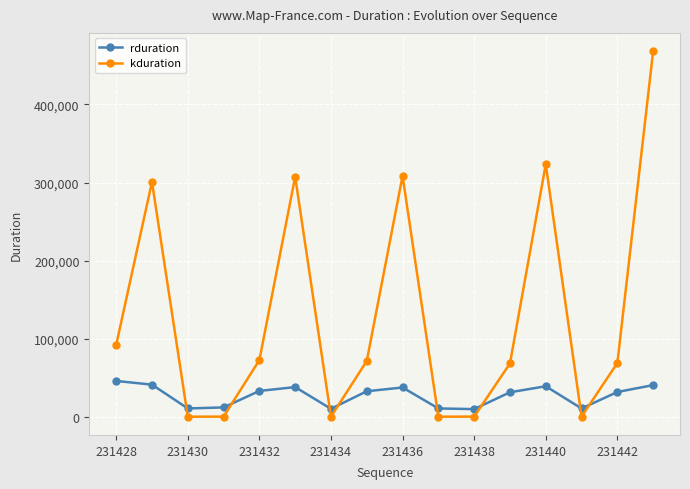

Rank the series by their average value, from lowest to highest.

rduration, kduration